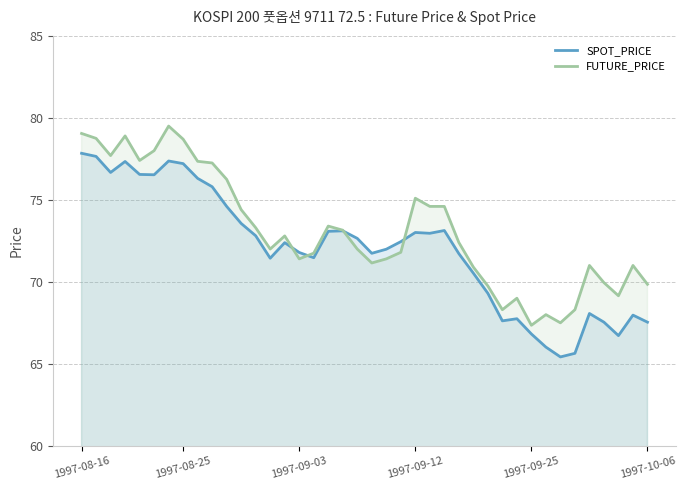

True or false: SPOT_PRICE has more than 1 points higher than both neighbors.

True